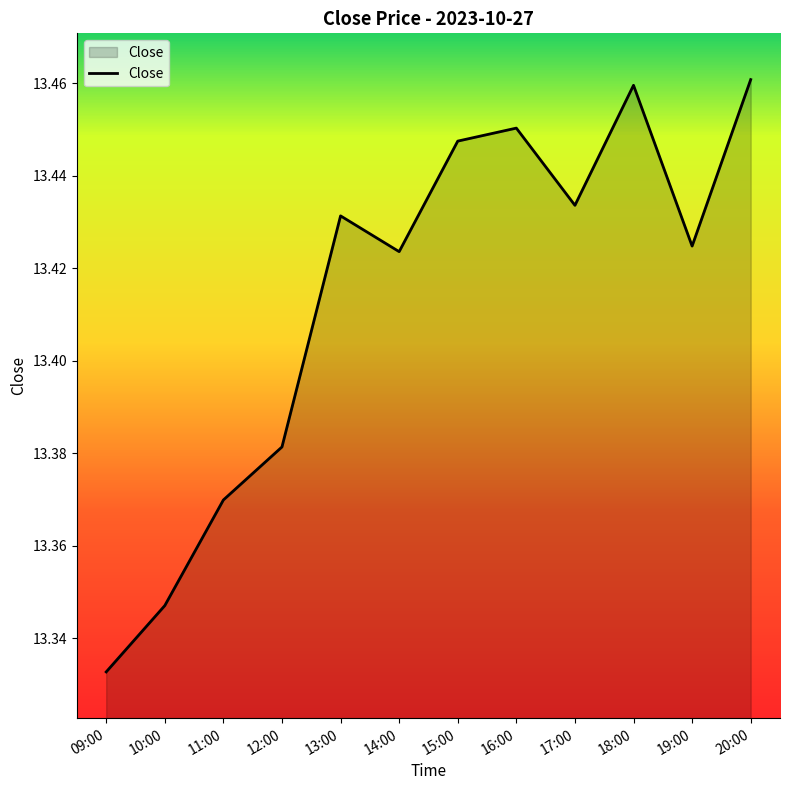

True or false: the data shows 6.8 at 09:00.

False